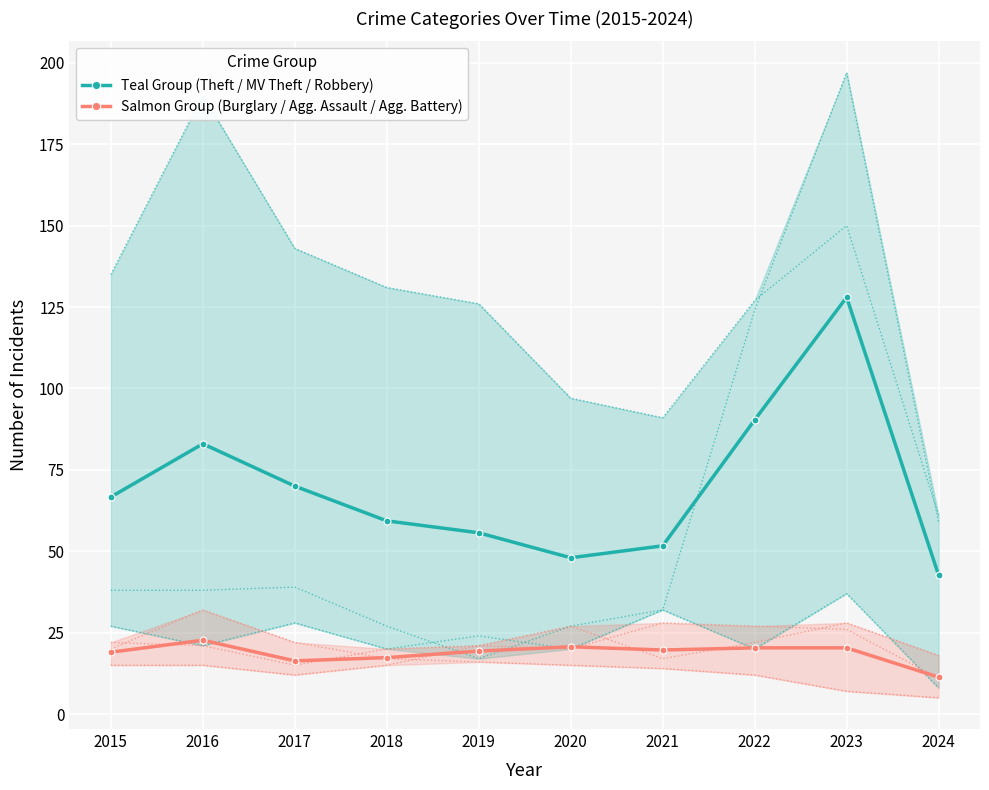

The Salmon Group (Burglary / Agg. Assault / Agg. Battery) series shows 27.0 at 2023. True or false?

False